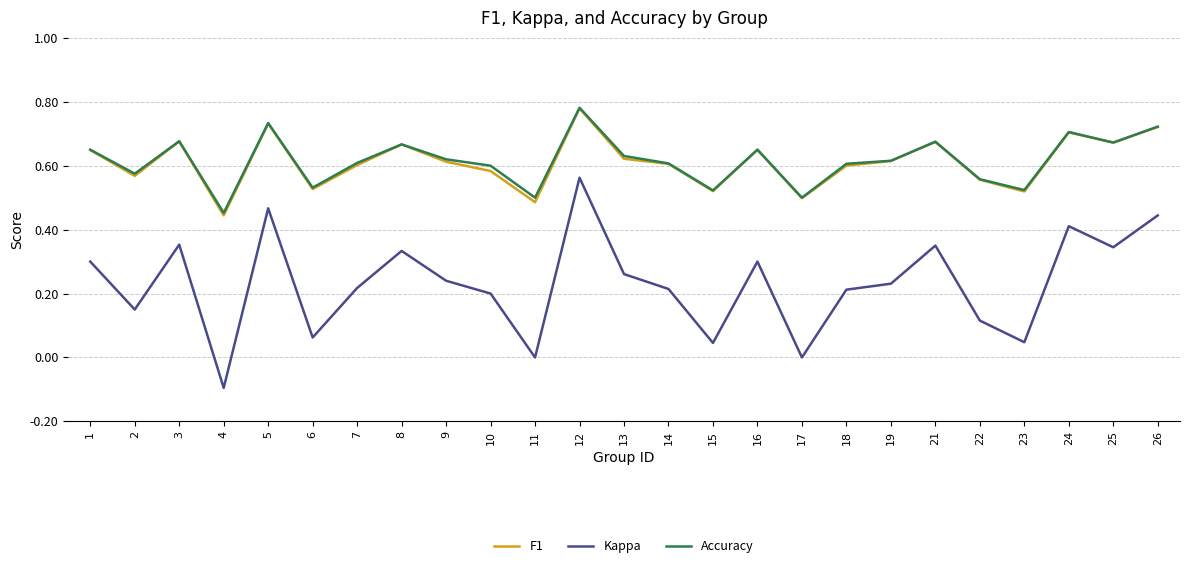

True or false: Accuracy has a value of 0.6 at 13.

True